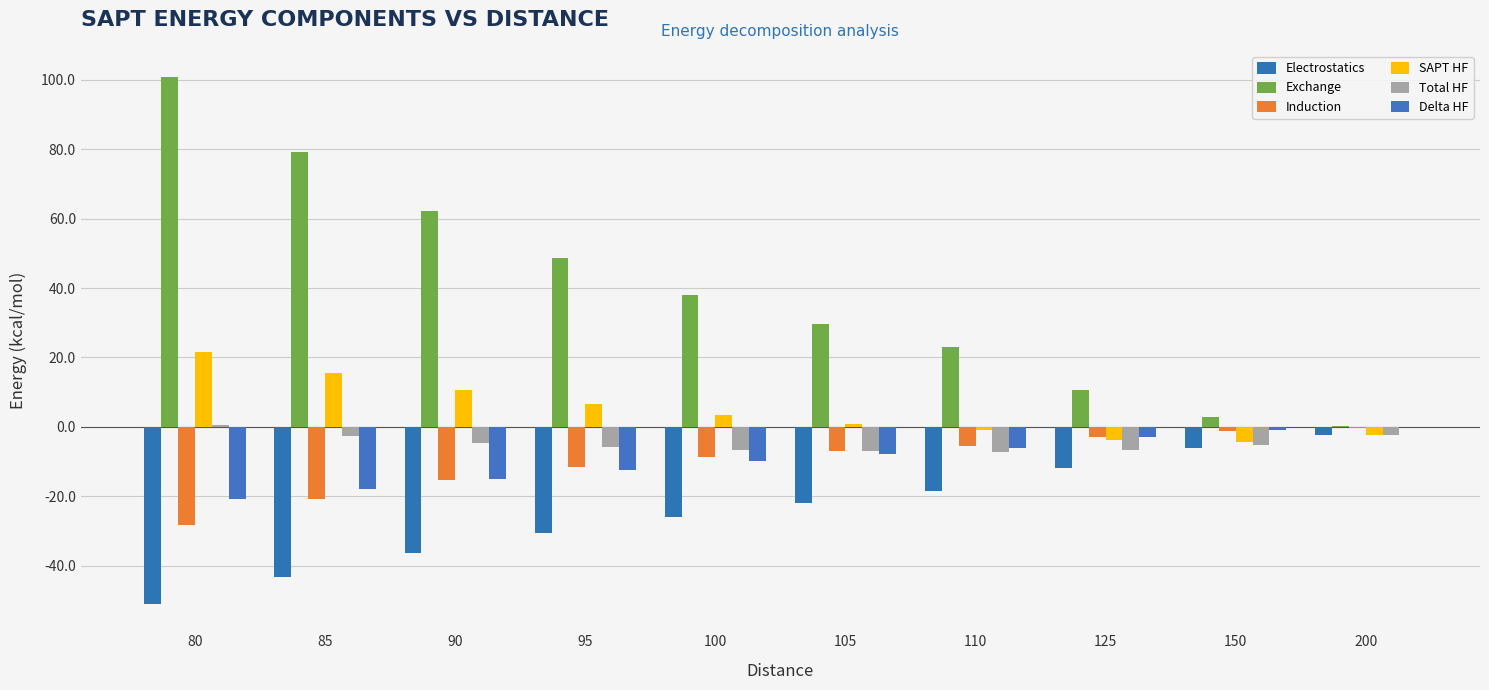

The value of SAPT HF at 95 is 3.5. True or false?

False